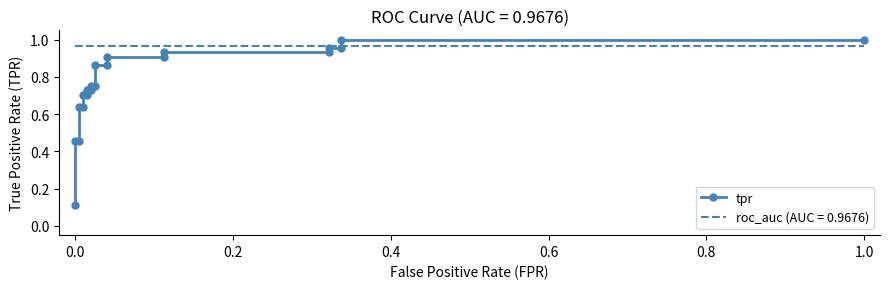

What is the difference between the maximum and minimum values?

0.9